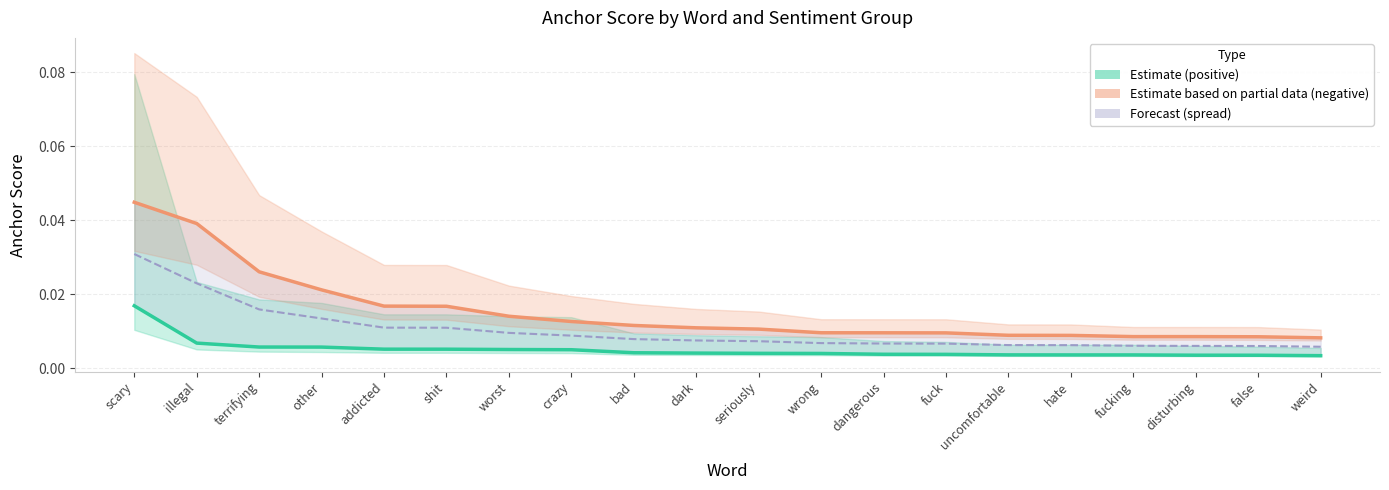

Rank the series by their maximum value, from lowest to highest.

Estimate line (positive), Forecast line, Estimate line (negative)